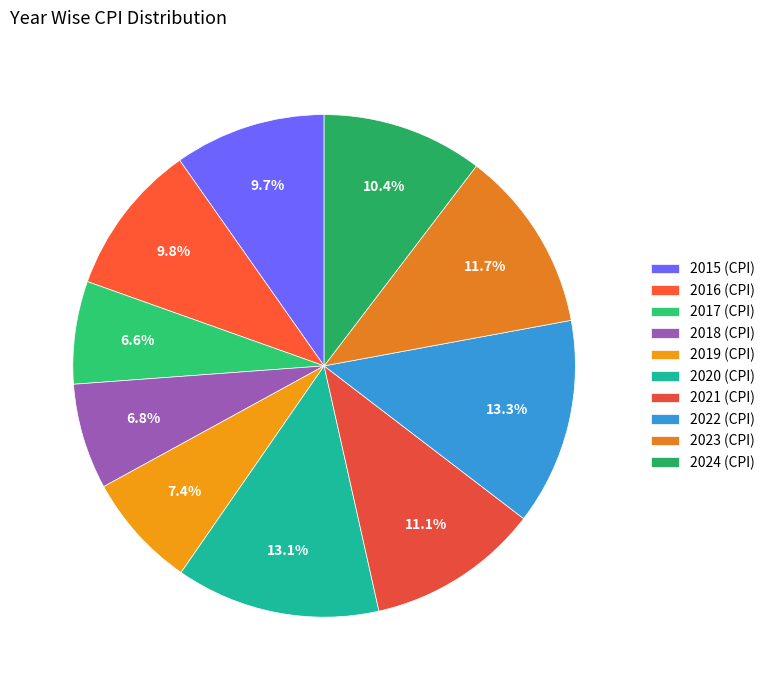

What percentage is the 2018 slice, to the nearest percent?

7%